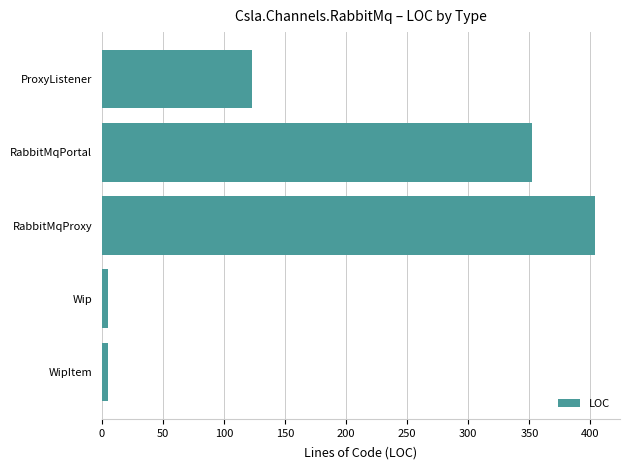

At which category does the chart reach its peak across all series?

RabbitMqProxy